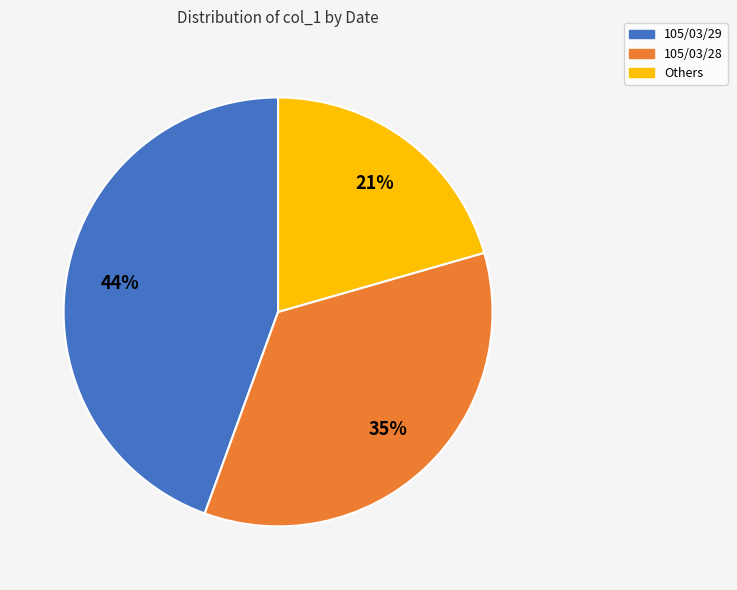

True or false: 105/03/28 accounts for 35% of the total.

True